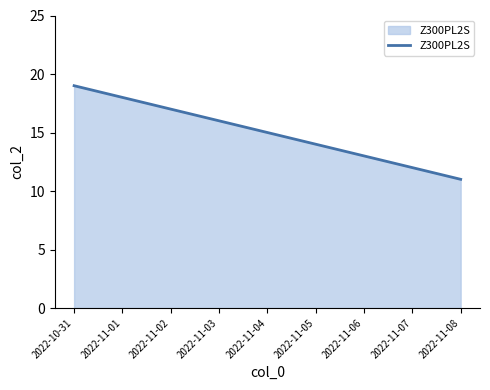

True or false: the data shows 5 at 2022-11-04.

False